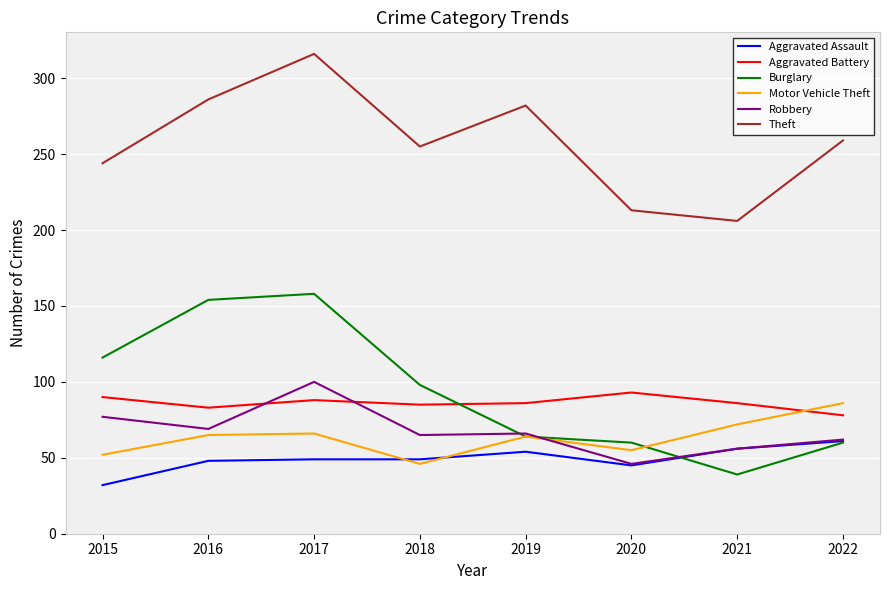

What are all the series names shown in the legend?

Aggravated Assault, Aggravated Battery, Burglary, Motor Vehicle Theft, Robbery, Theft